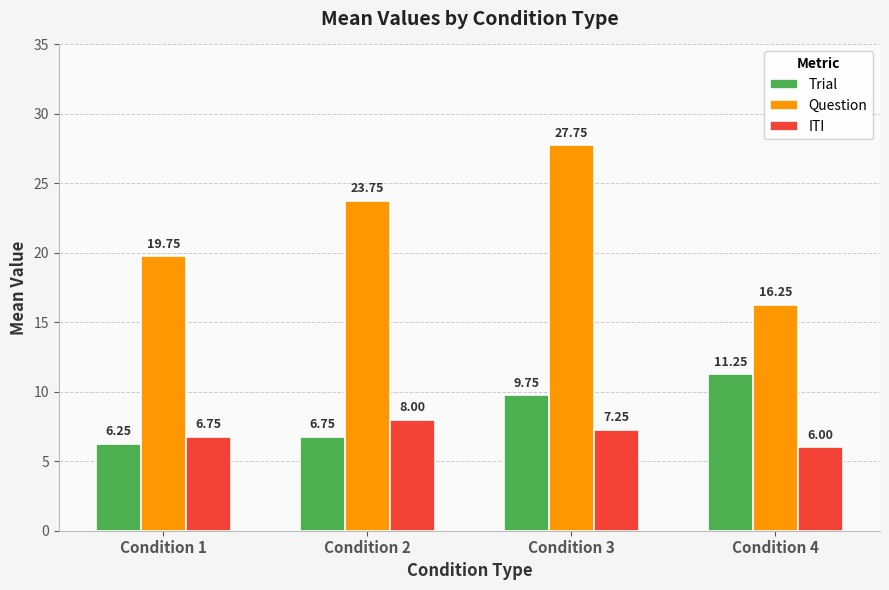

At how many categories does at least one series exceed 16?

4